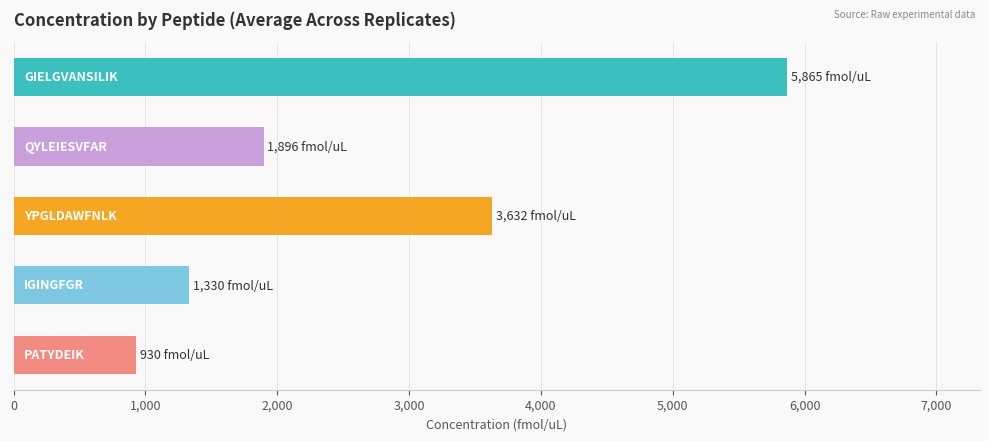

What is the smallest value displayed?

929.9